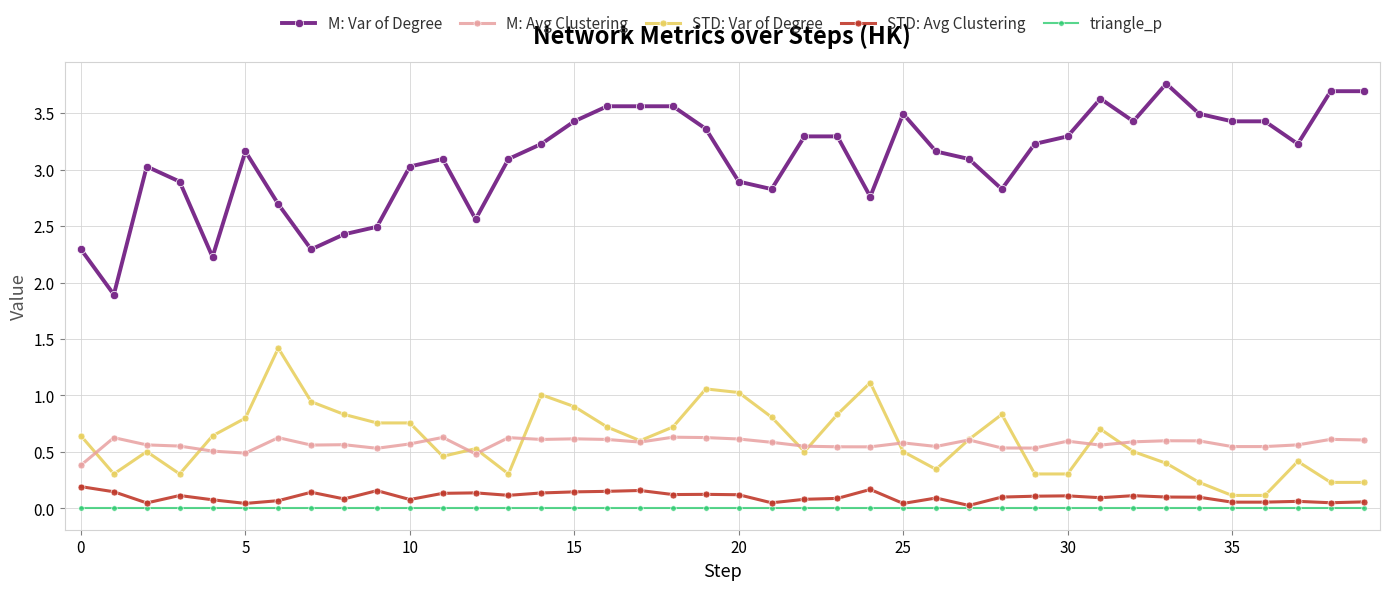

True or false: M: Avg Clustering and triangle_p cross at least once.

False